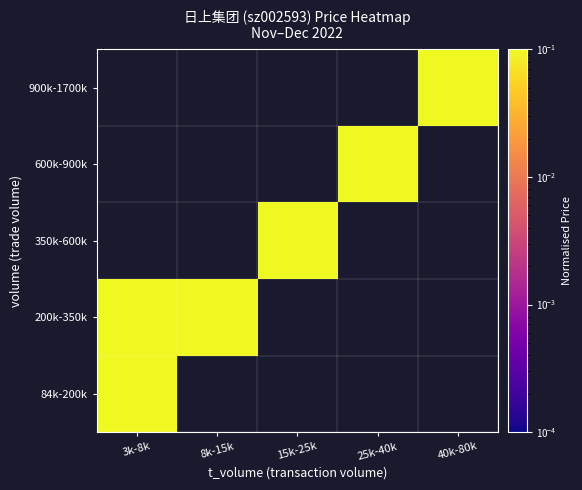

Which category has the highest value across all series?

25k-40k